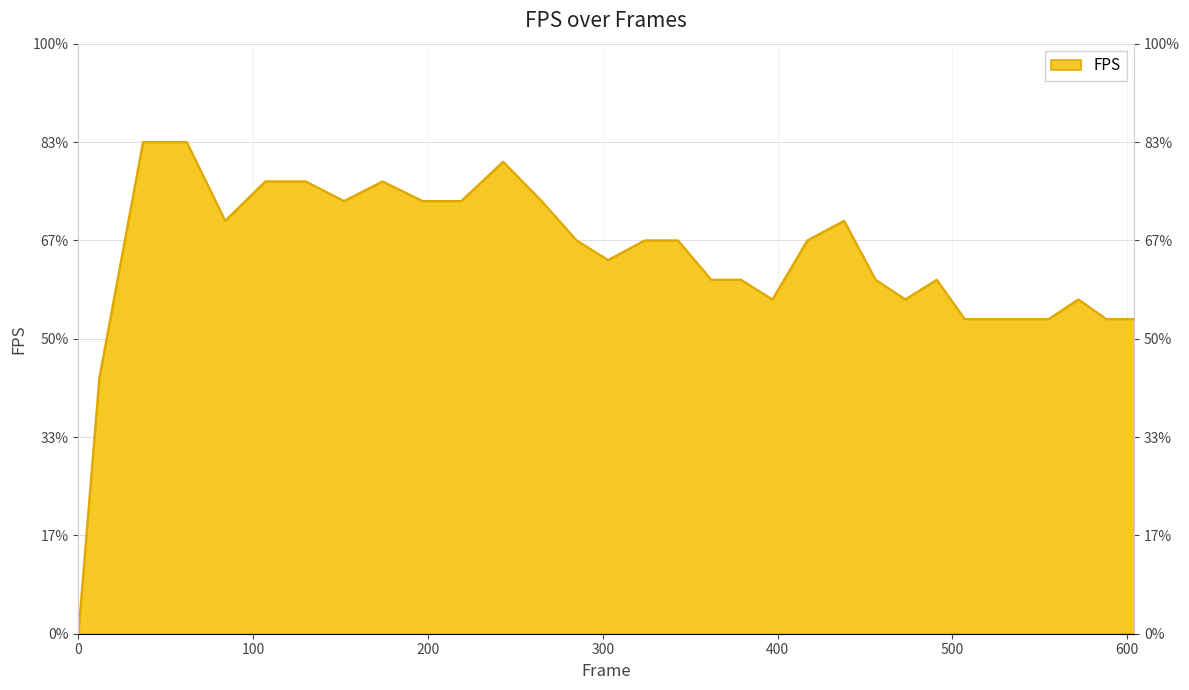

What is the value of the 28th point from the left?

16